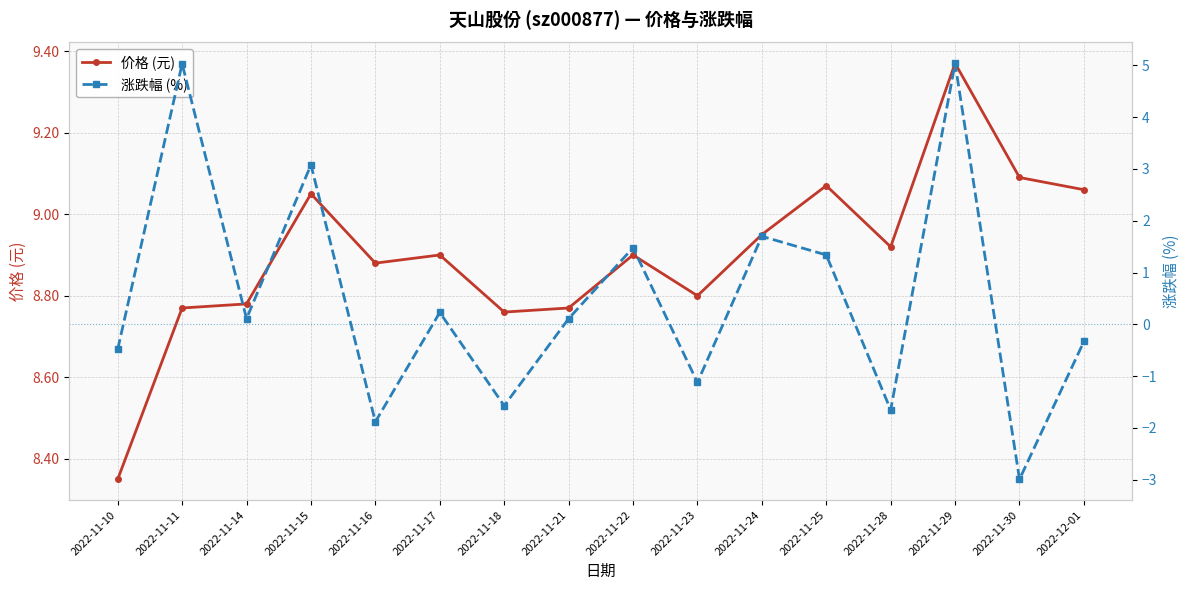

Reading left to right, extract all data points from this chart.

价格 (元): 2022-11-10=8.3	2022-11-11=8.8	2022-11-14=8.8	2022-11-15=9.1	2022-11-16=8.9	2022-11-17=8.9	2022-11-18=8.8	2022-11-21=8.8	2022-11-22=8.9	2022-11-23=8.8	2022-11-24=8.9	2022-11-25=9.1	2022-11-28=8.9	2022-11-29=9.4	2022-11-30=9.1	2022-12-01=9.1
涨跌幅 (%): 2022-11-10=-0.5	2022-11-11=5.0	2022-11-14=0.1	2022-11-15=3.1	2022-11-16=-1.9	2022-11-17=0.2	2022-11-18=-1.6	2022-11-21=0.1	2022-11-22=1.5	2022-11-23=-1.1	2022-11-24=1.7	2022-11-25=1.3	2022-11-28=-1.6	2022-11-29=5.0	2022-11-30=-3.0	2022-12-01=-0.3